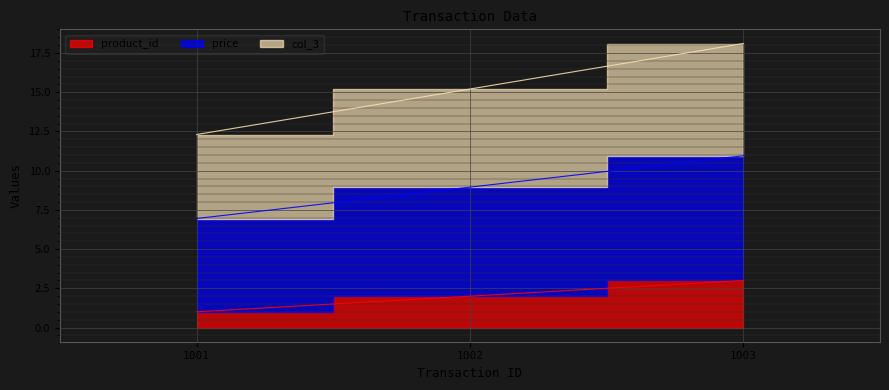

What is the difference between the price values at 1003 and 1001?

4.0